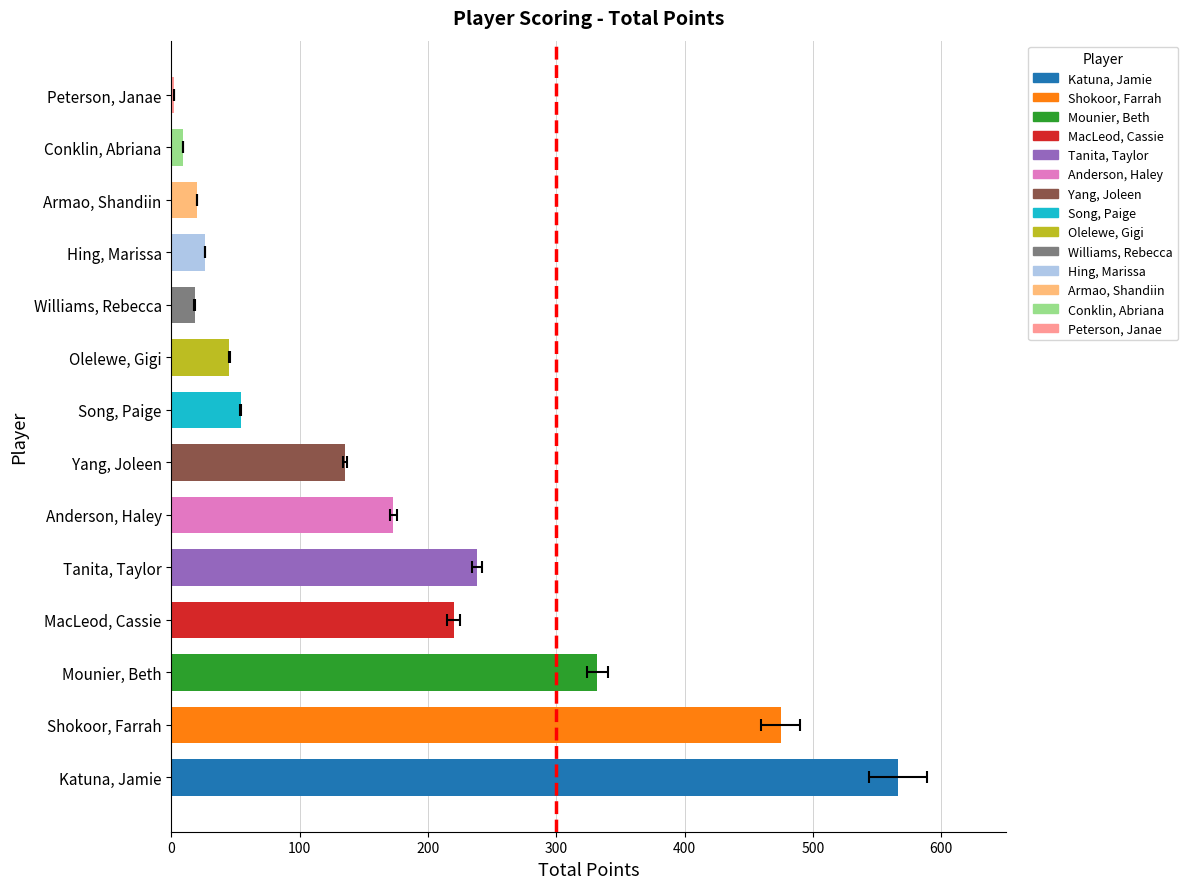

Rank the categories by value from lowest to highest.

Peterson, Janae, Conklin, Abriana, Williams, Rebecca, Armao, Shandiin, Hing, Marissa, Olelewe, Gigi, Song, Paige, Yang, Joleen, Anderson, Haley, MacLeod, Cassie, Tanita, Taylor, Mounier, Beth, Shokoor, Farrah, Katuna, Jamie